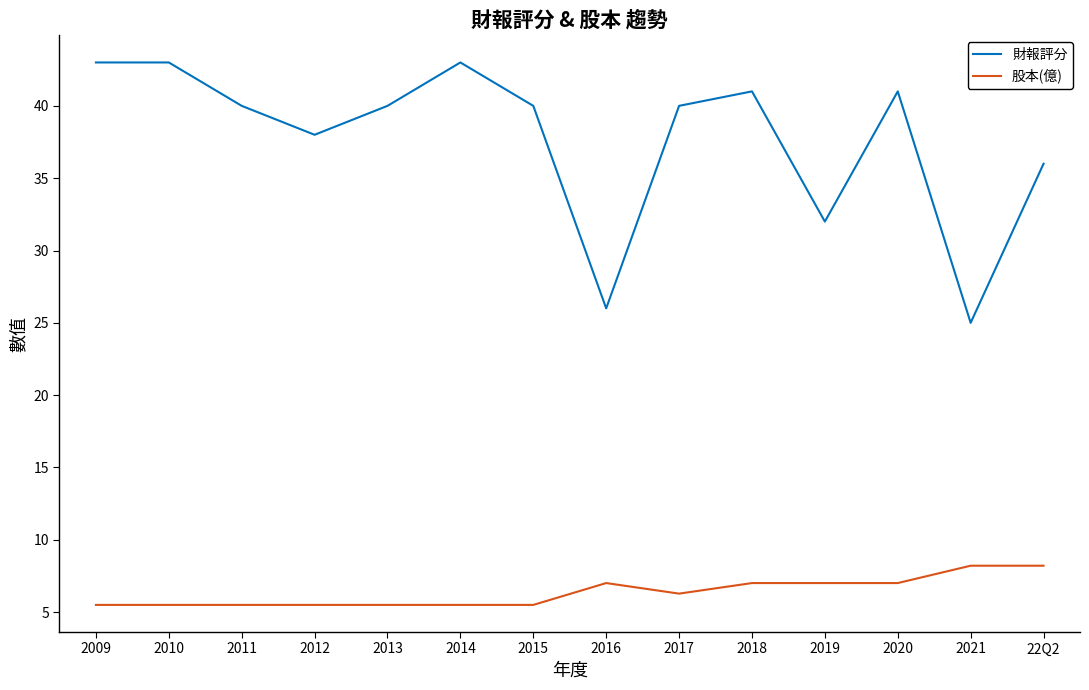

What is the sum of the 股本(億) values at 2013 and 2016?

12.5